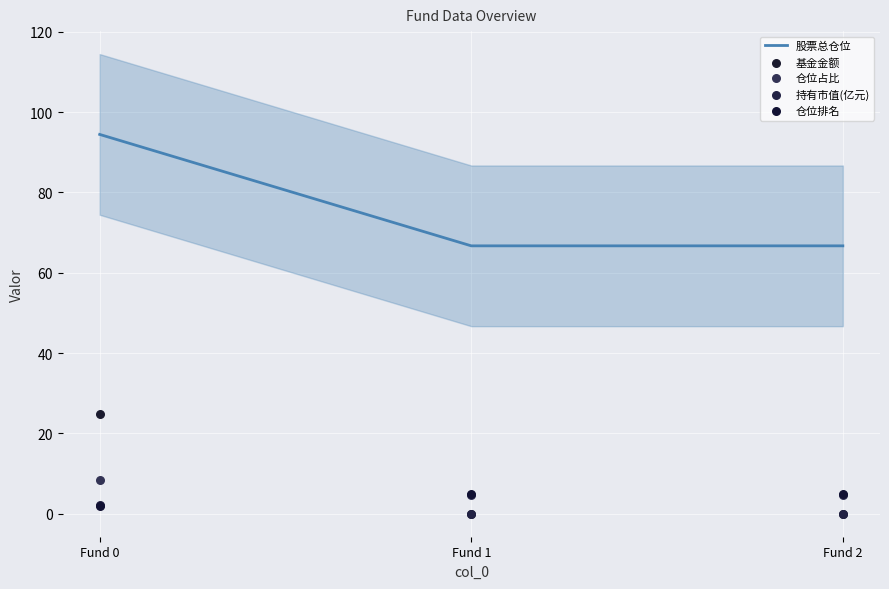

Which series has the largest total across all categories?

股票总仓位